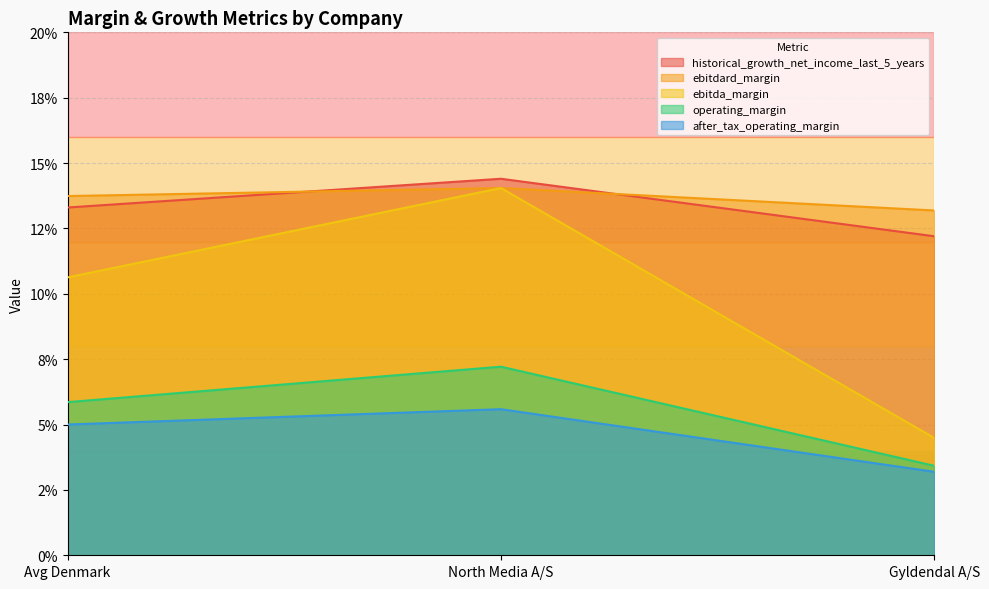

Reading left to right, list all the values displayed in this chart.

historical_growth_net_income_last_5_years: Avg Denmark=0.1	North Media A/S=0.1	Gyldendal A/S=0.1
ebitdard_margin: Avg Denmark=0.1	North Media A/S=0.1	Gyldendal A/S=0.0
ebitda_margin: Avg Denmark=0.1	North Media A/S=0.1	Gyldendal A/S=0.1
operating_margin: Avg Denmark=0.1	North Media A/S=0.1	Gyldendal A/S=0.0
after_tax_operating_margin: Avg Denmark=0.1	North Media A/S=0.1	Gyldendal A/S=0.0